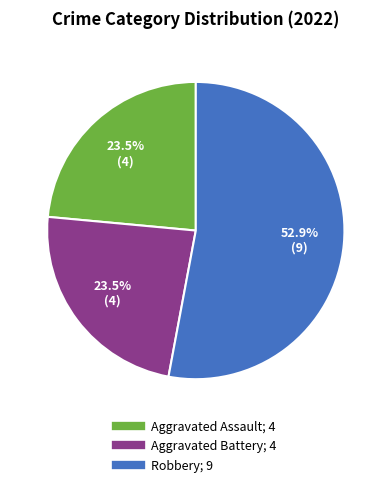

Which slice represents more than half of the pie?

Robbery; 9